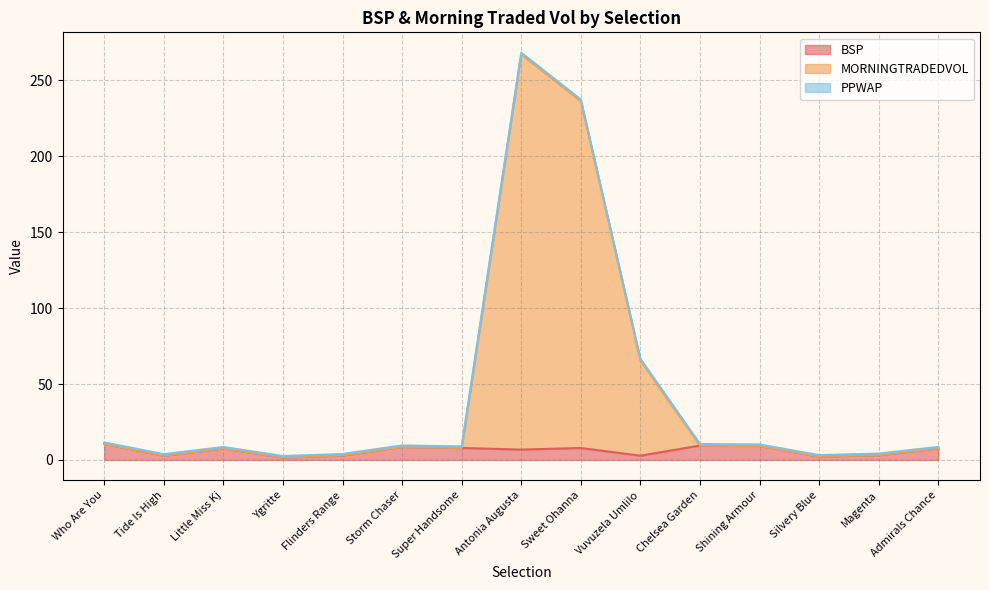

Which has a higher value, Little Miss Kj or Tide Is High?

Little Miss Kj